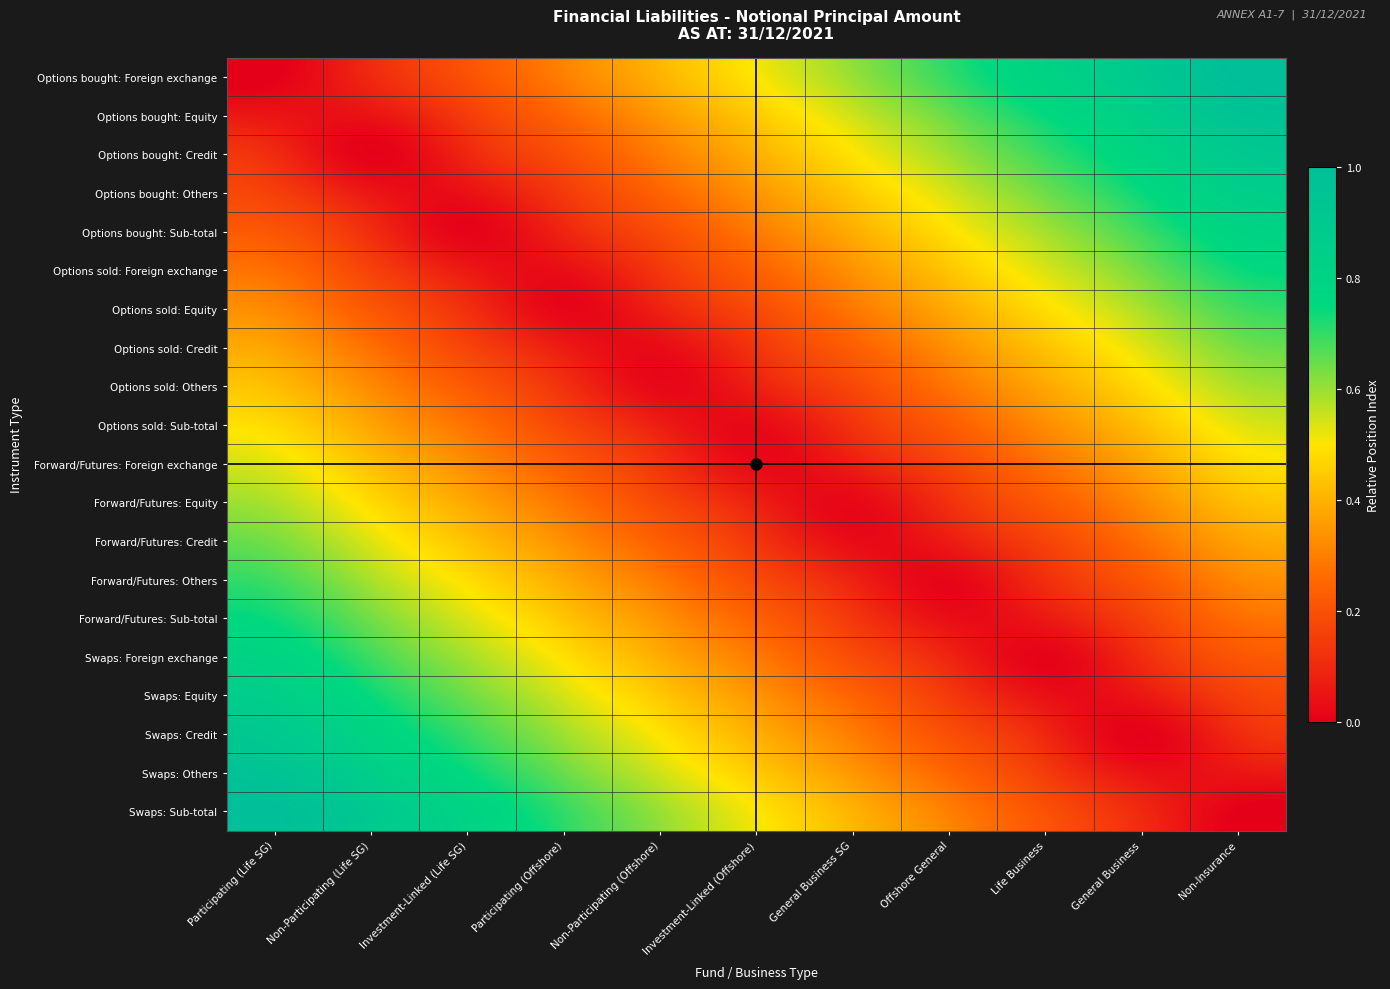

Rank the series at Life Business from highest to lowest value.

Options bought: Foreign exchange, Options bought: Equity, Options bought: Credit, Options bought: Others, Options bought: Sub-total, Options sold: Foreign exchange, Options sold: Equity, Options sold: Credit, Options sold: Others, Options sold: Sub-total, Forward/Futures: Foreign exchange, Forward/Futures: Equity, Swaps: Sub-total, Forward/Futures: Credit, Swaps: Others, Forward/Futures: Others, Swaps: Credit, Forward/Futures: Sub-total, Swaps: Equity, Swaps: Foreign exchange